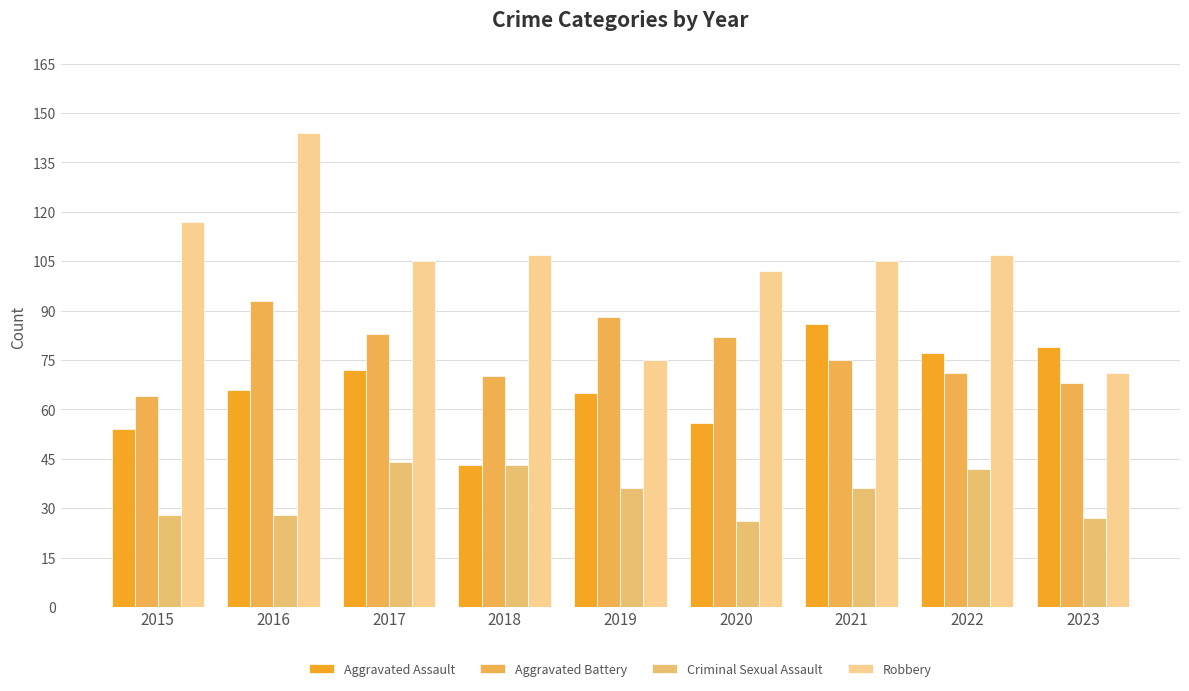

List the labels in order of Robbery value, largest first.

2016, 2015, 2018, 2022, 2017, 2021, 2020, 2019, 2023